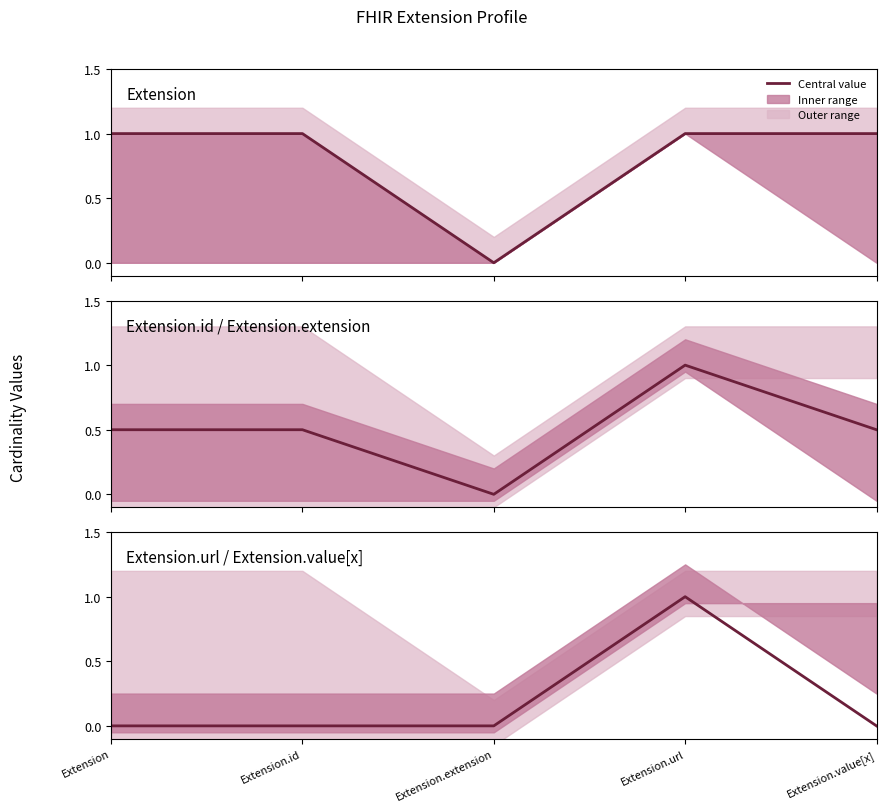

Rank the categories by value from lowest to highest.

Extension, Extension.id, Extension.extension, Extension.value[x], Extension.url